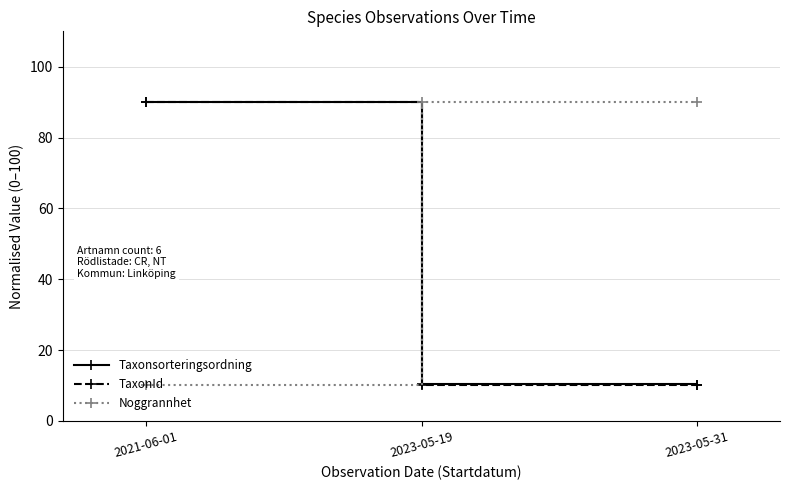

How many series are shown in this chart?

3